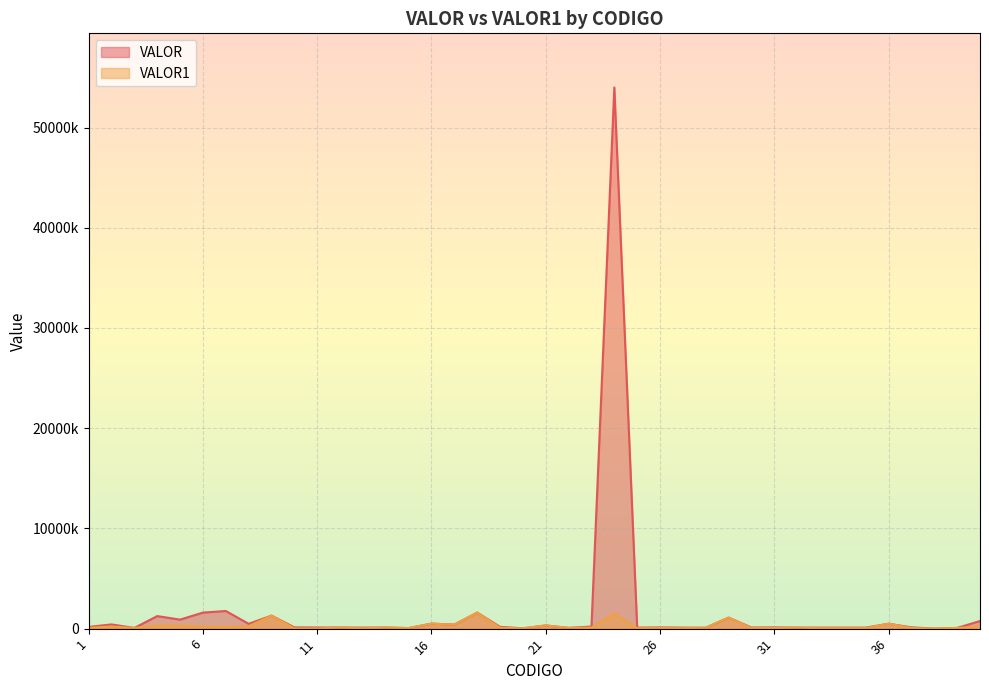

What value does the VALOR1 series have at 30, to the nearest 50?

55000